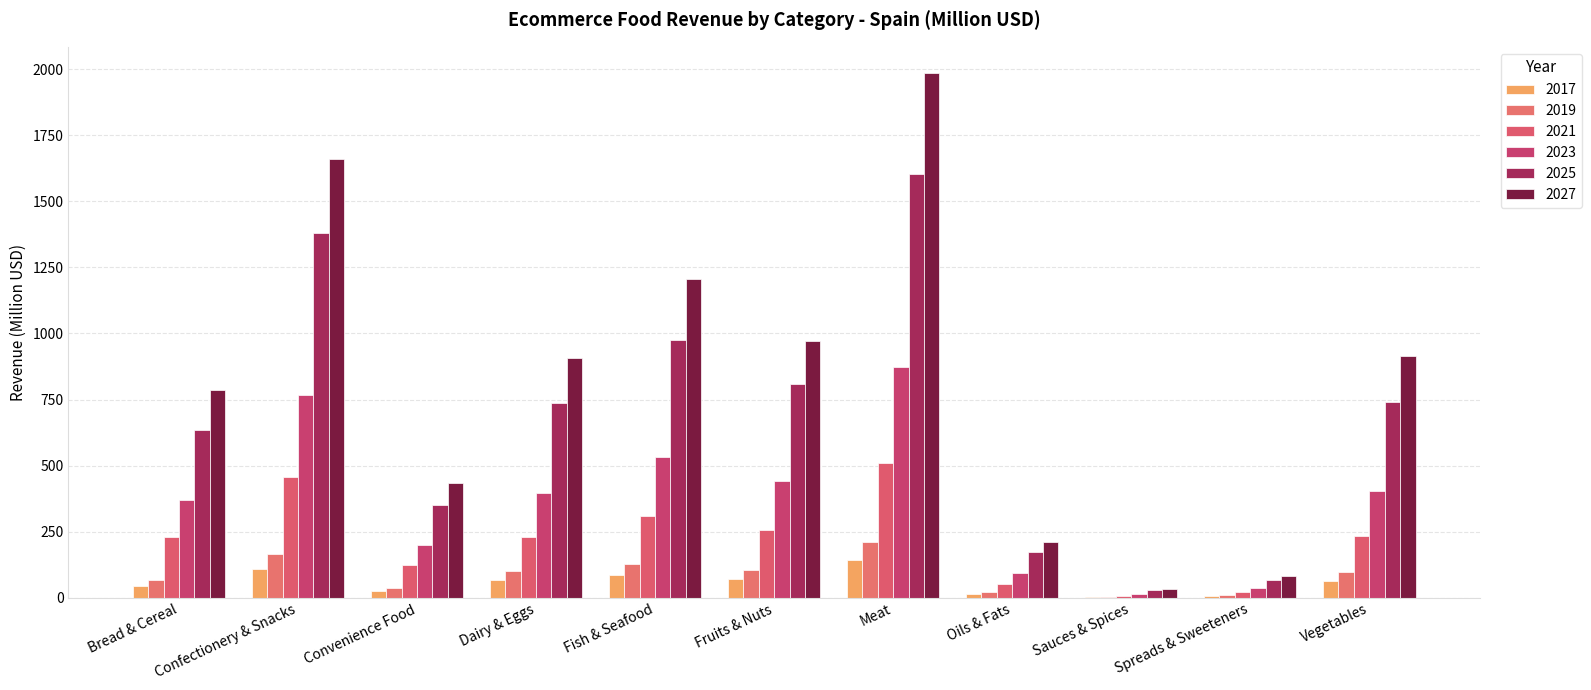

What is the sum of the 2019 values at Sauces & Spices and Oils & Fats?

27.9